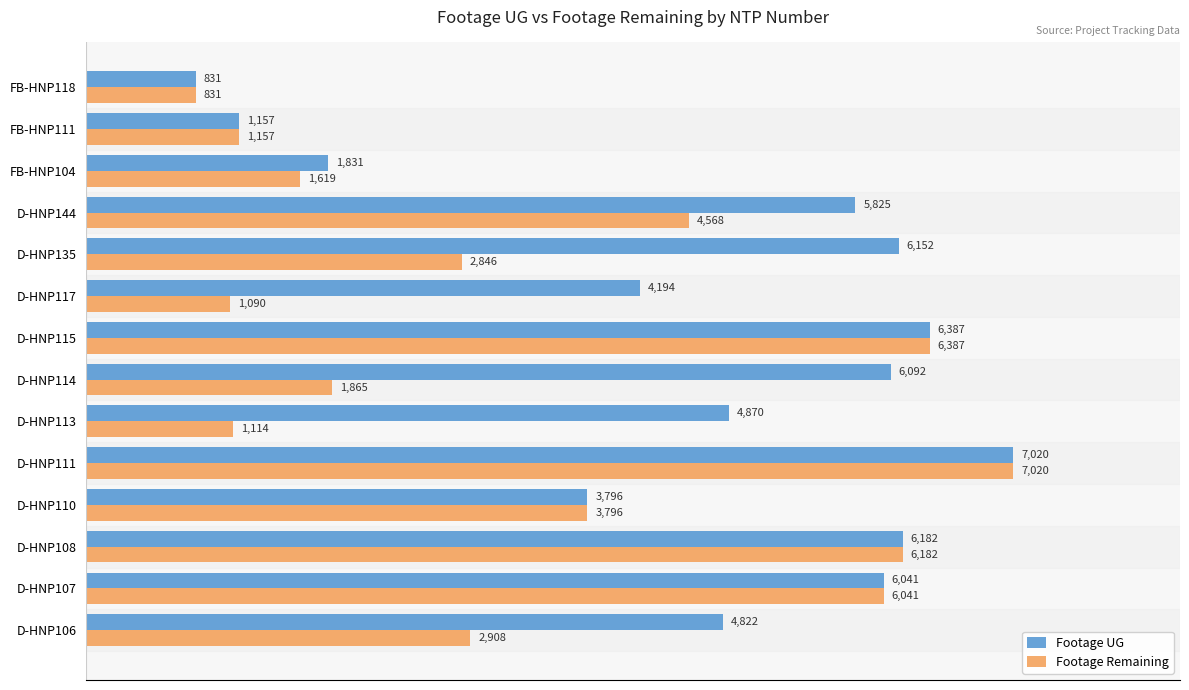

What is the difference between the second highest and second lowest values in the Footage Remaining series?

5297